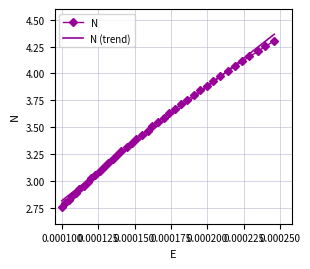

Which series has the widest spread of values?

N (trend)